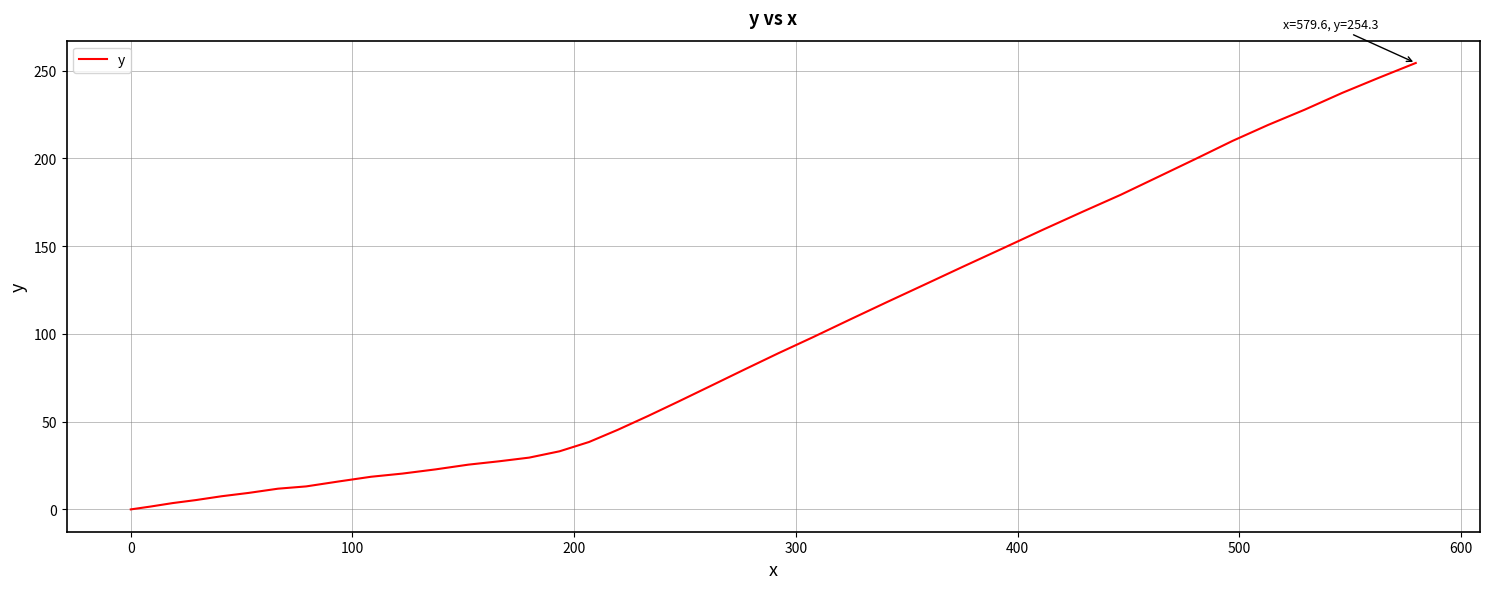

What is the average value?

92.8